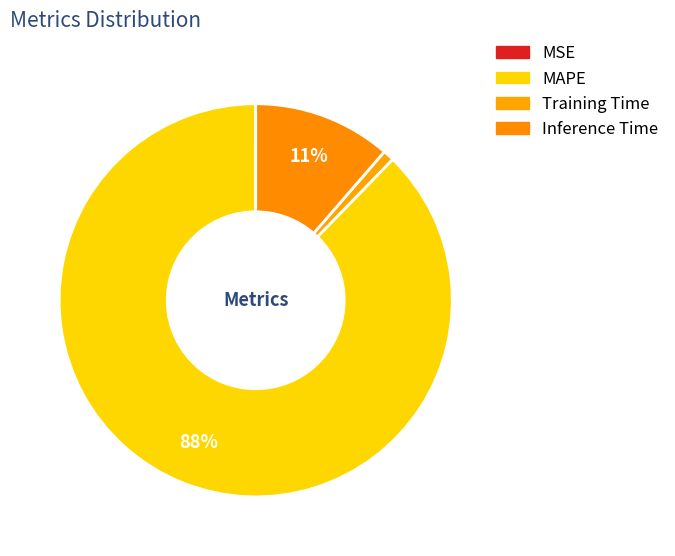

How many slices are in this pie chart?

4